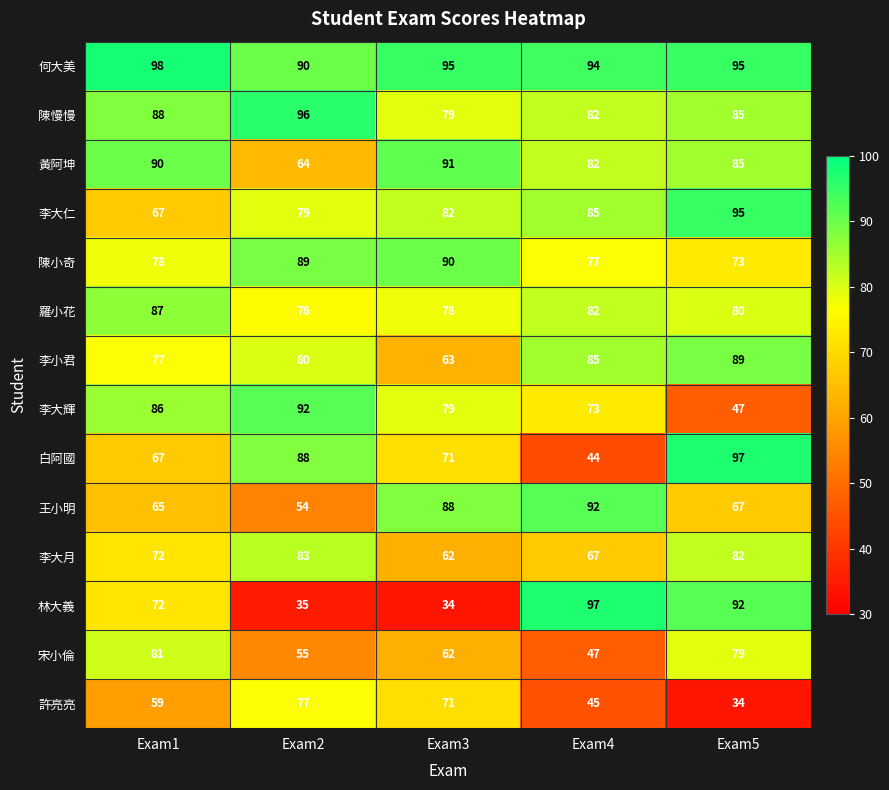

What is the greatest value displayed?

98